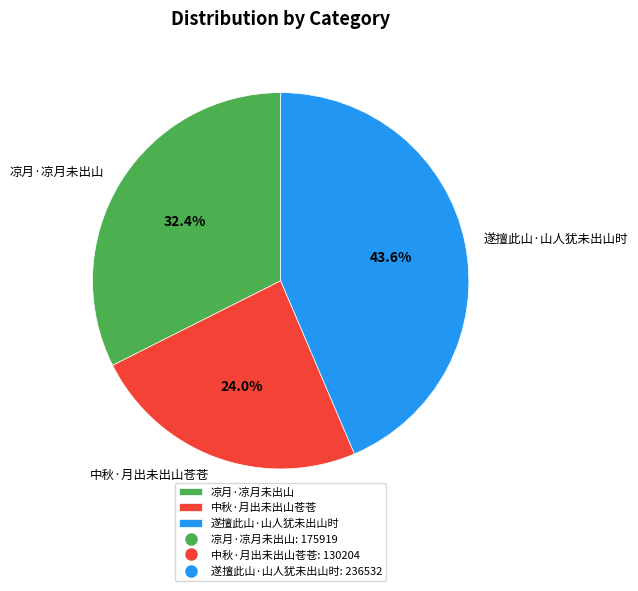

Rank the categories by value from highest to lowest.

遂擅此山·山人犹未出山时, 凉月·凉月未出山, 中秋·月出未出山苍苍